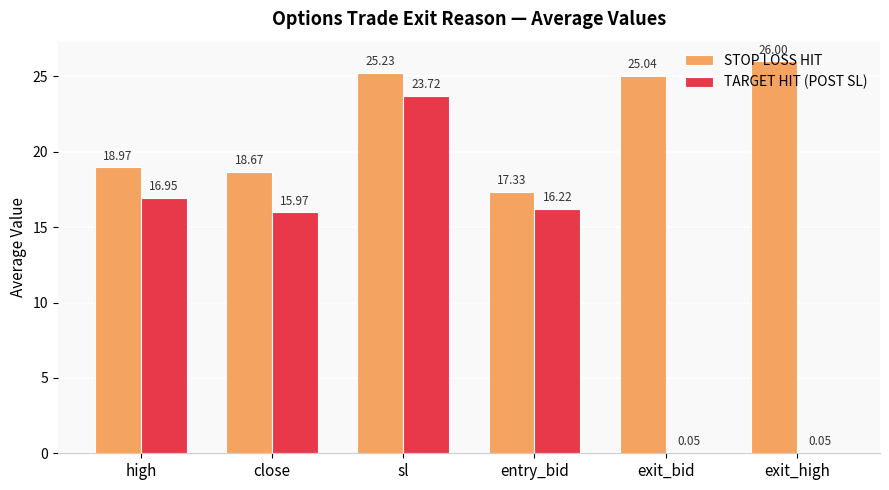

What is the spread (max minus min) of values at high?

2.0